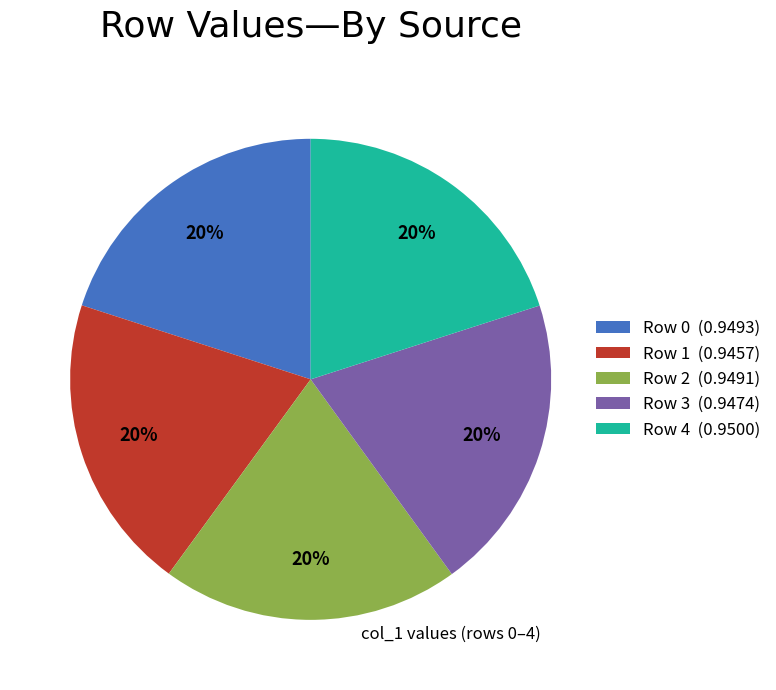

To the nearest percent, what percentage of the pie is Row 2 (0.9491)?

20%